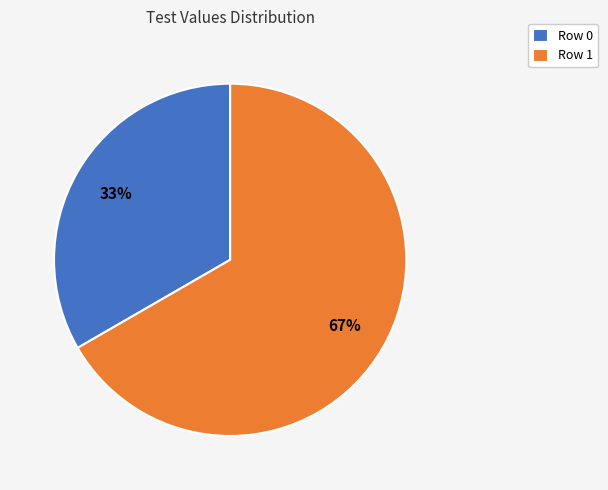

What is the majority slice?

Row 1